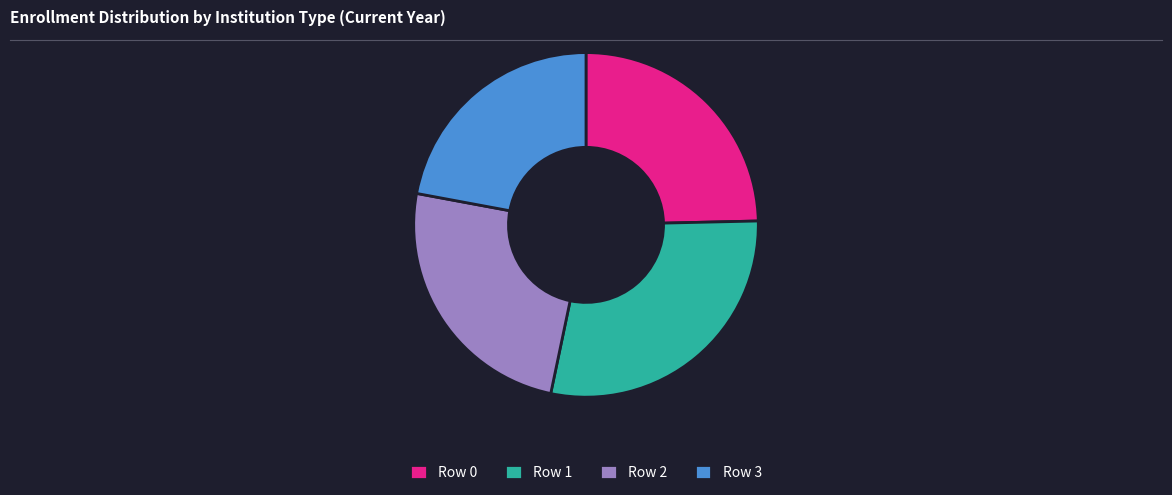

Combined, do Row 3 and Row 0 account for over 50%?

No